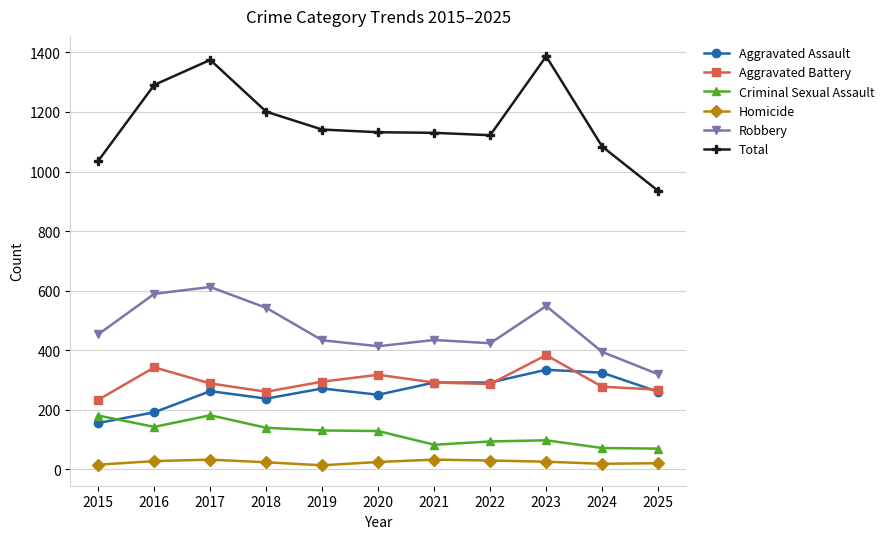

True or false: Aggravated Battery and Criminal Sexual Assault cross at least once.

False